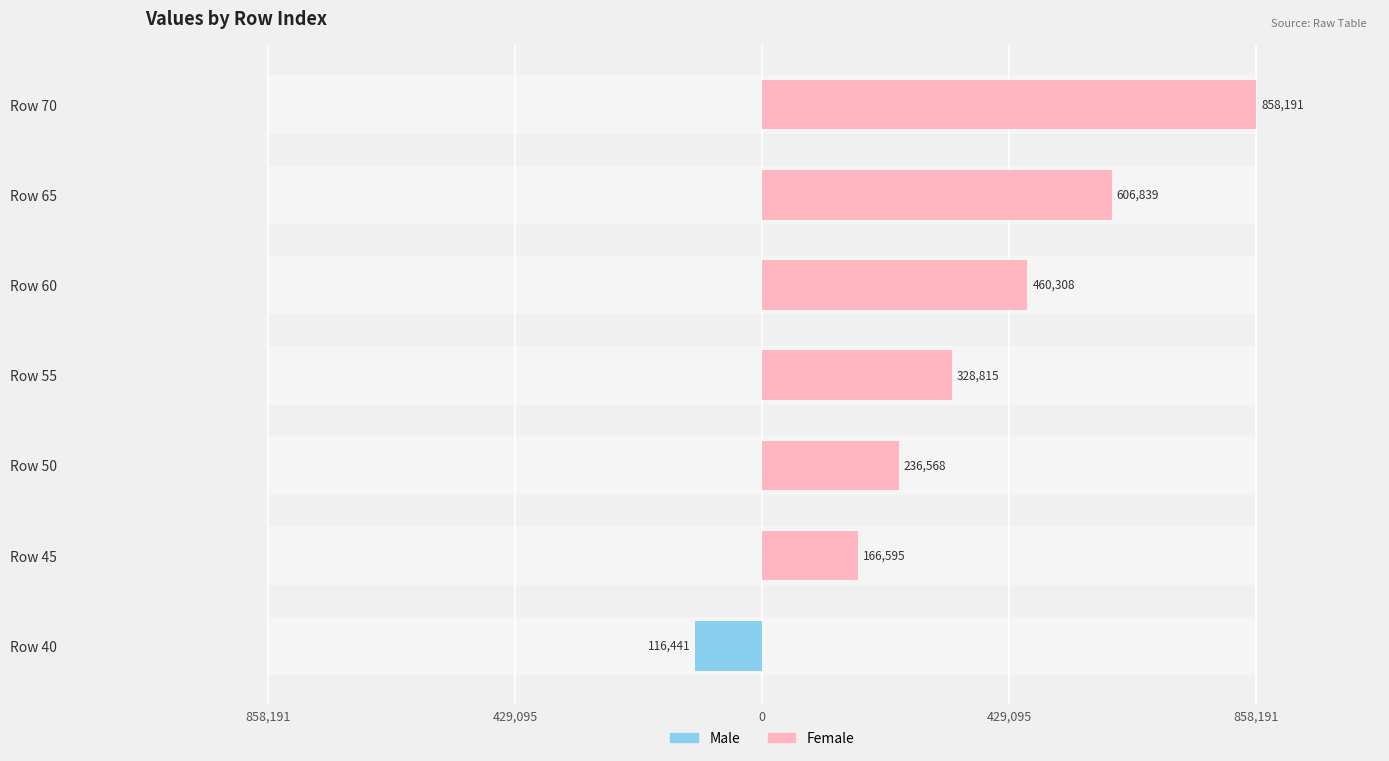

Which series has the largest total across all categories?

Female